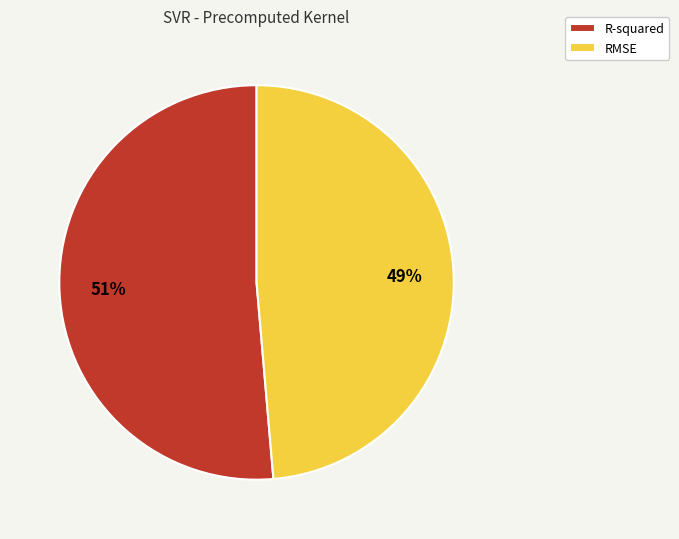

To the nearest percent, what percentage of the pie is RMSE?

49%